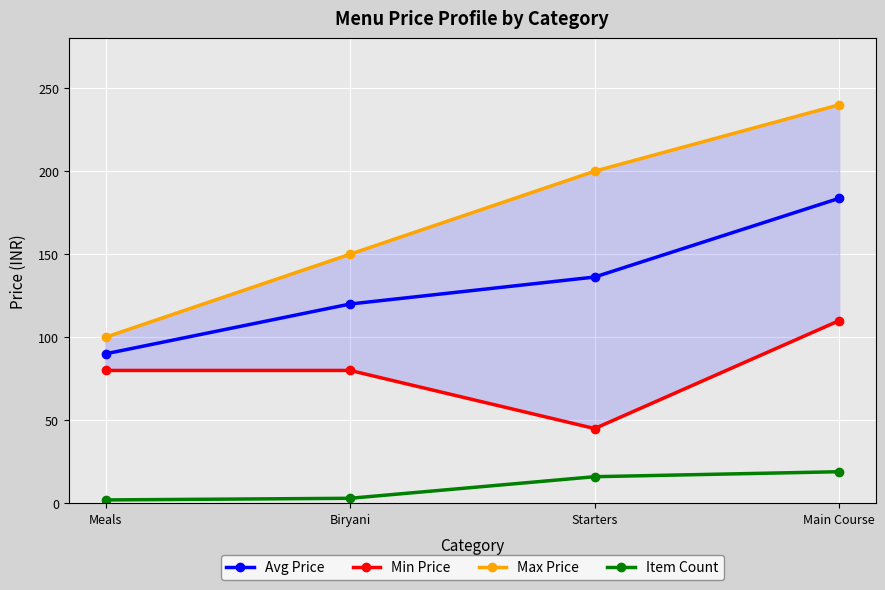

Where is Min Price nearest to the value 77?

Meals